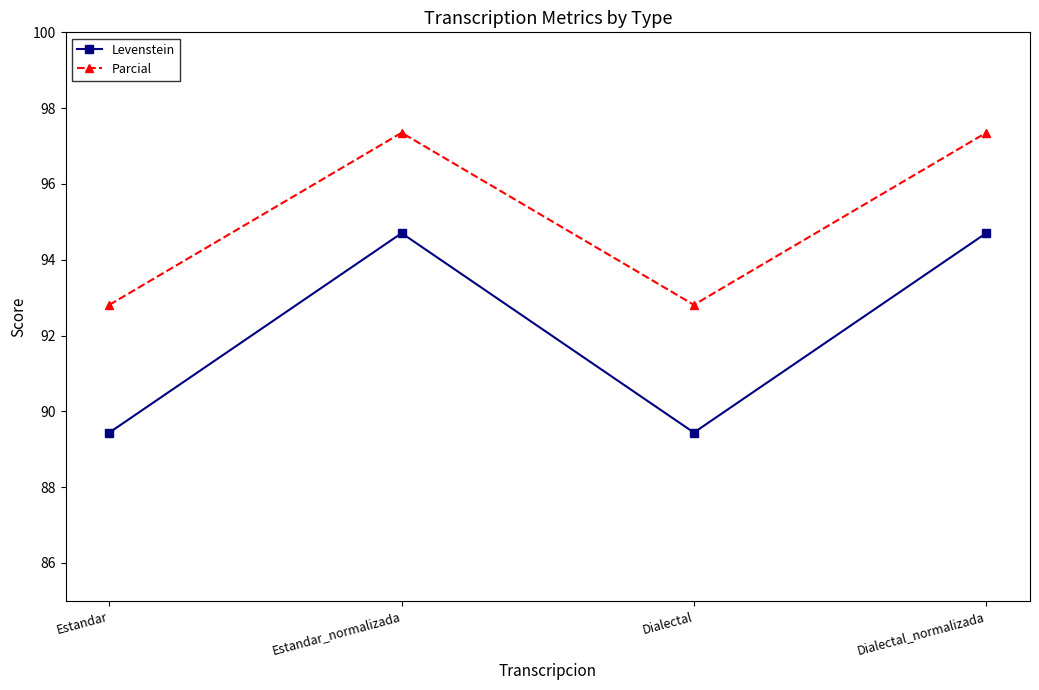

Between Estandar_normalizada and Dialectal, which series saw the biggest shift?

Levenstein